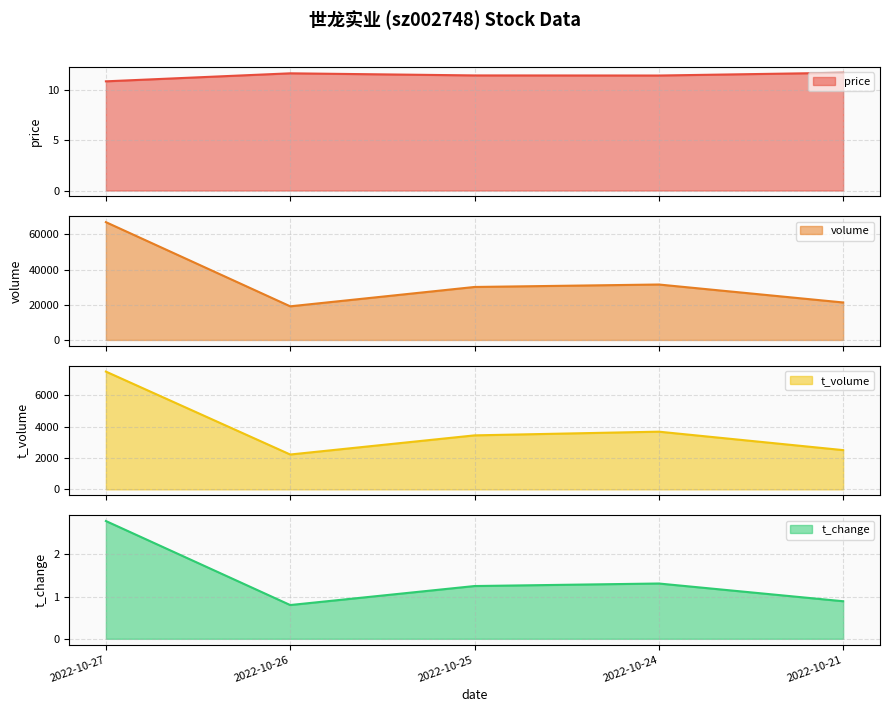

How many data points in t_change line are less than 1?

2